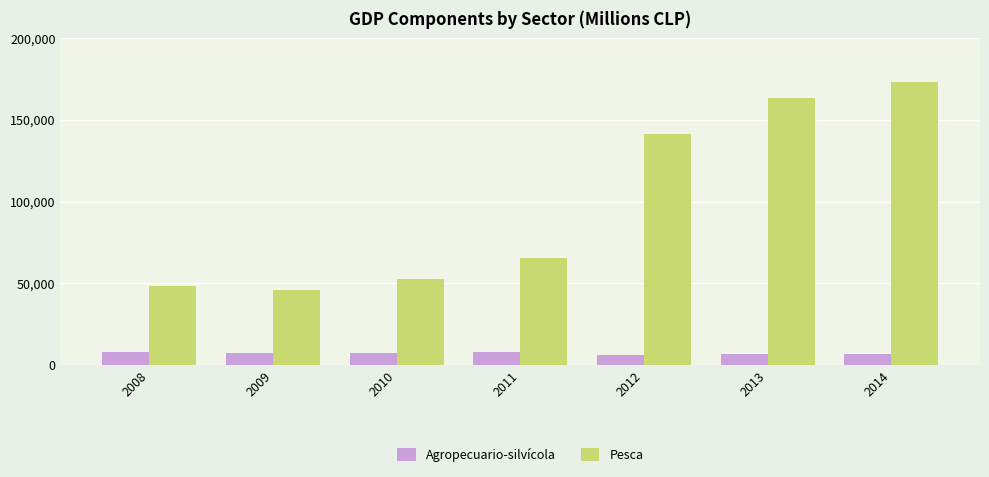

Read the Agropecuario-silvícola value at 2014, to the nearest 100.

6500